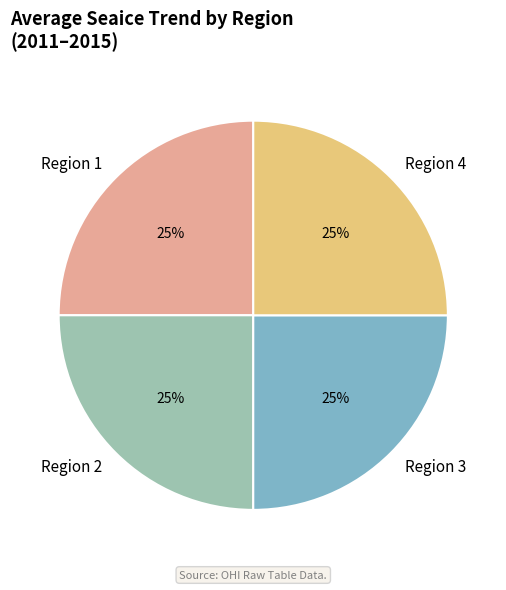

What percentage is the Region 4 slice, to the nearest percent?

25%